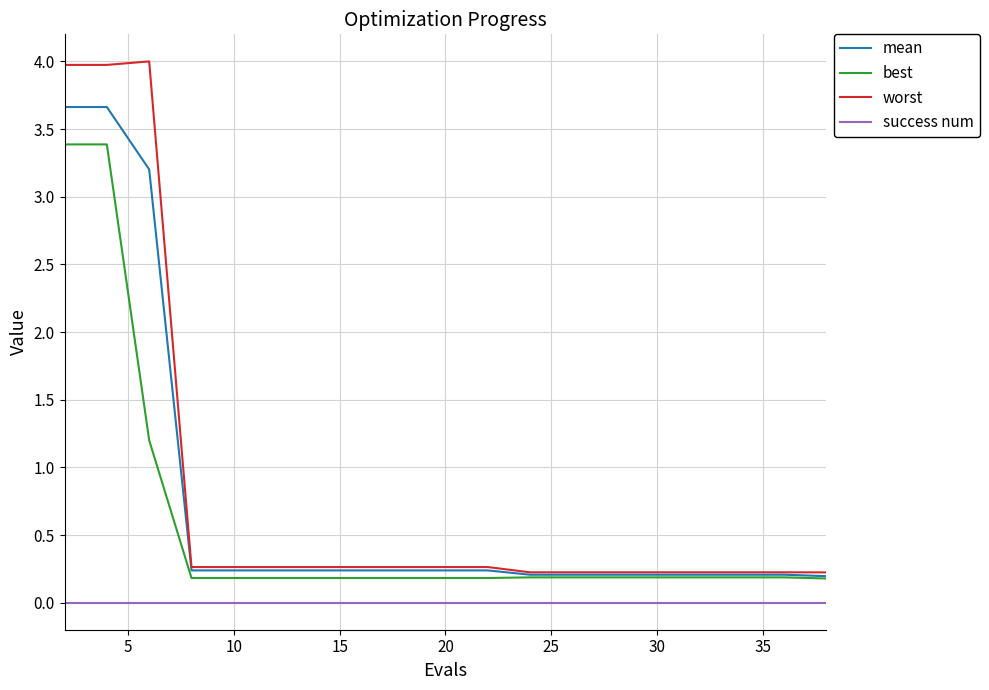

Which series has the largest range (max minus min)?

worst